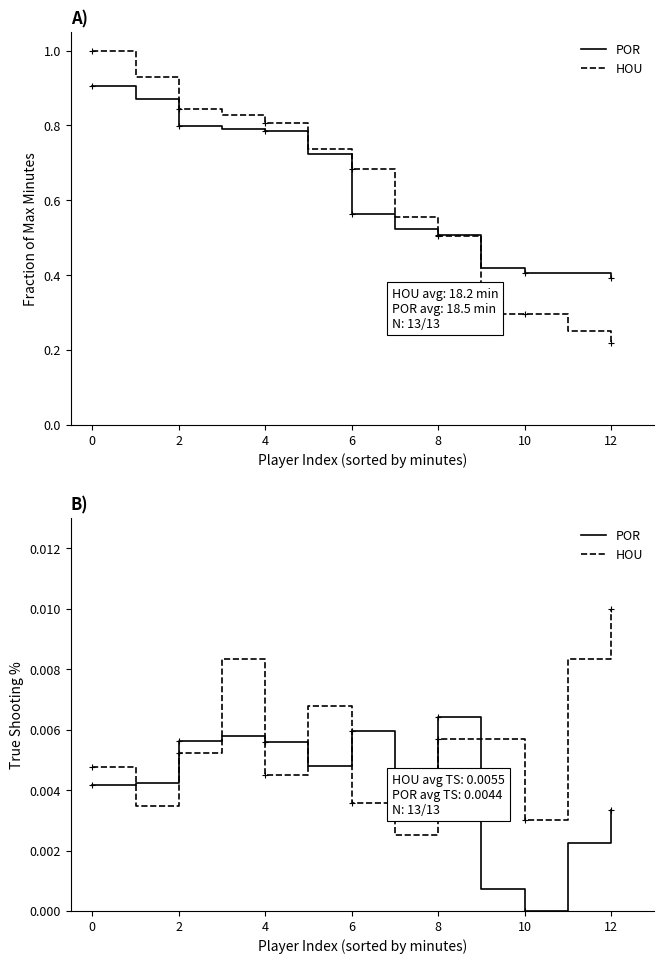

Where is HOU nearest to the value 0?

12